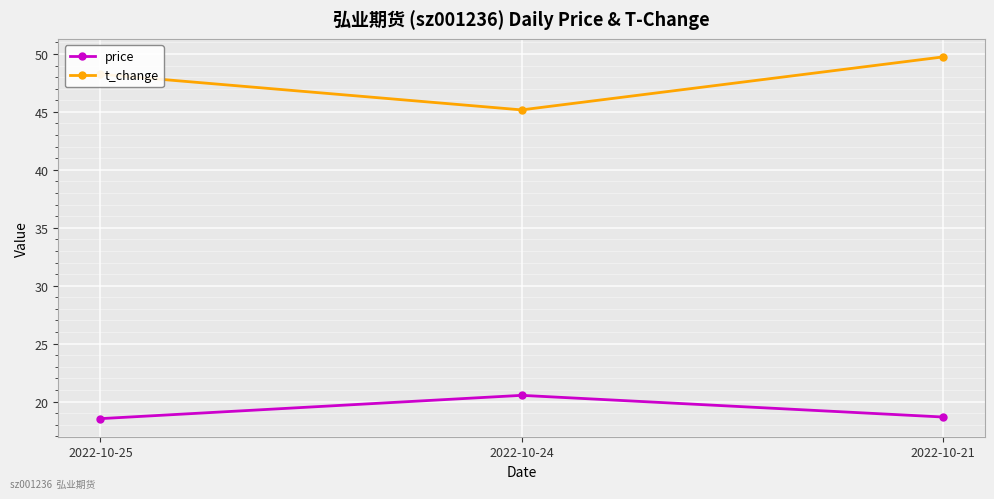

Which label corresponds to the largest value in the chart?

2022-10-21